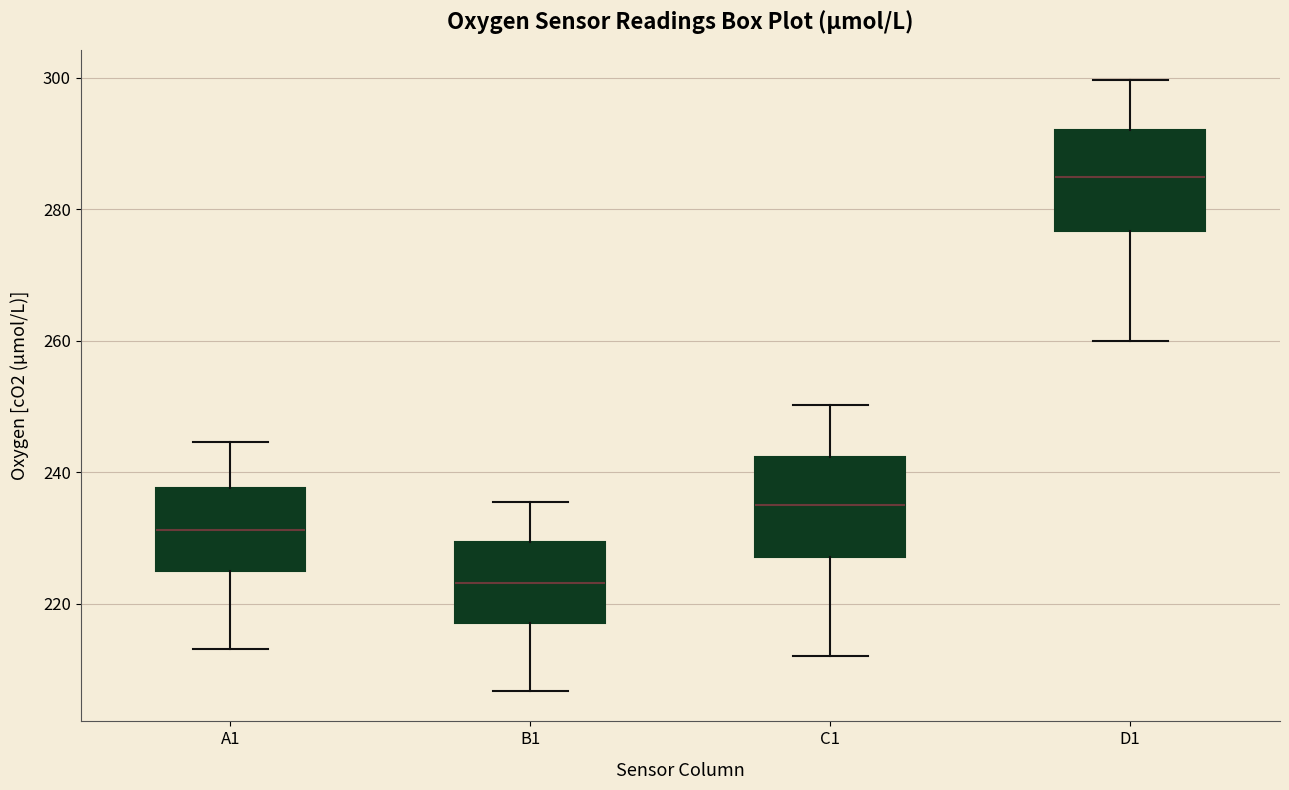

Which box has the lowest median line?

B1